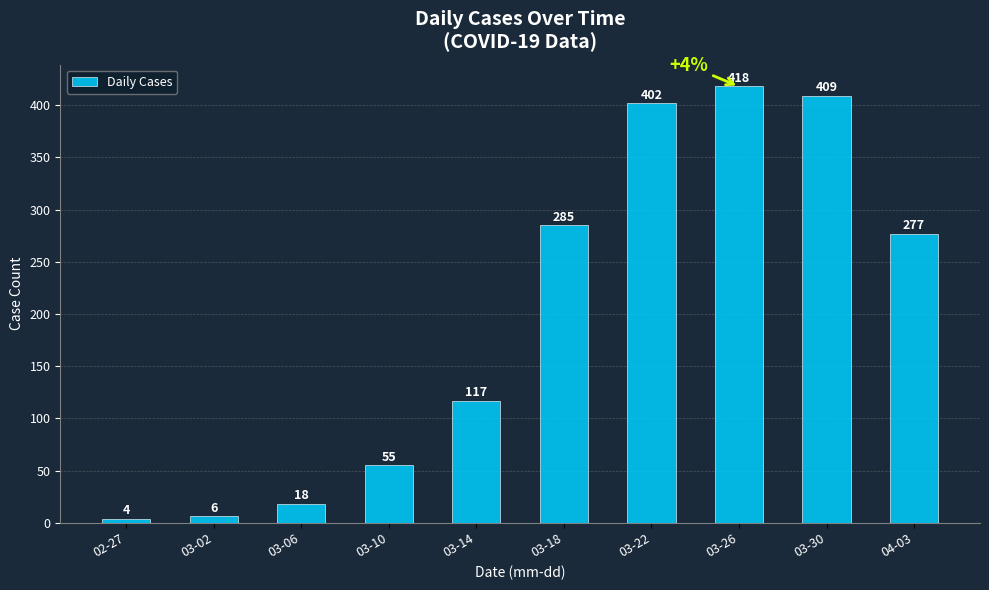

List the labels in order of value, largest first.

03-26, 03-30, 03-22, 03-18, 04-03, 03-14, 03-10, 03-06, 03-02, 02-27